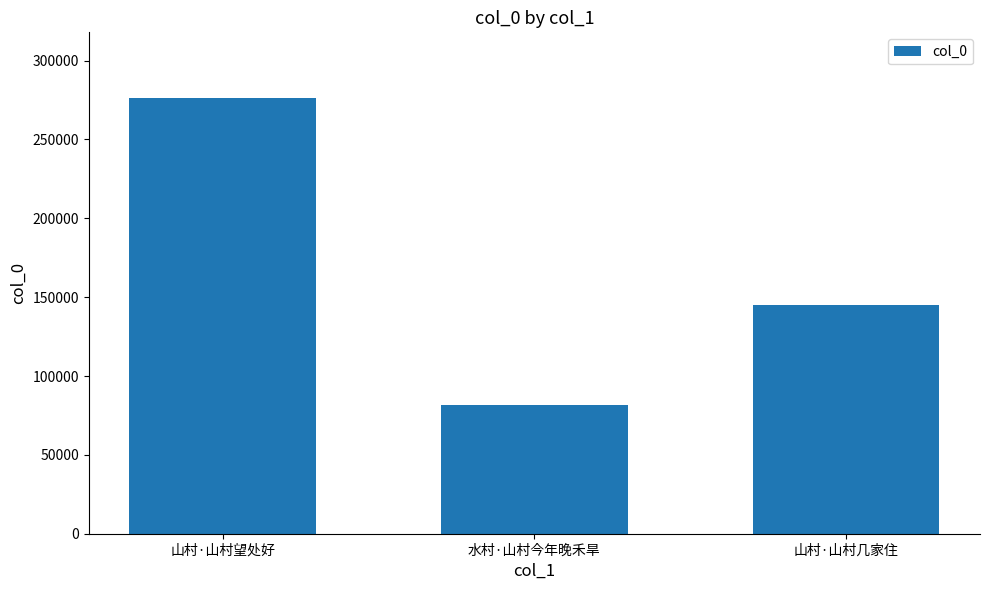

What position from the right is 山村·山村望处好?

3